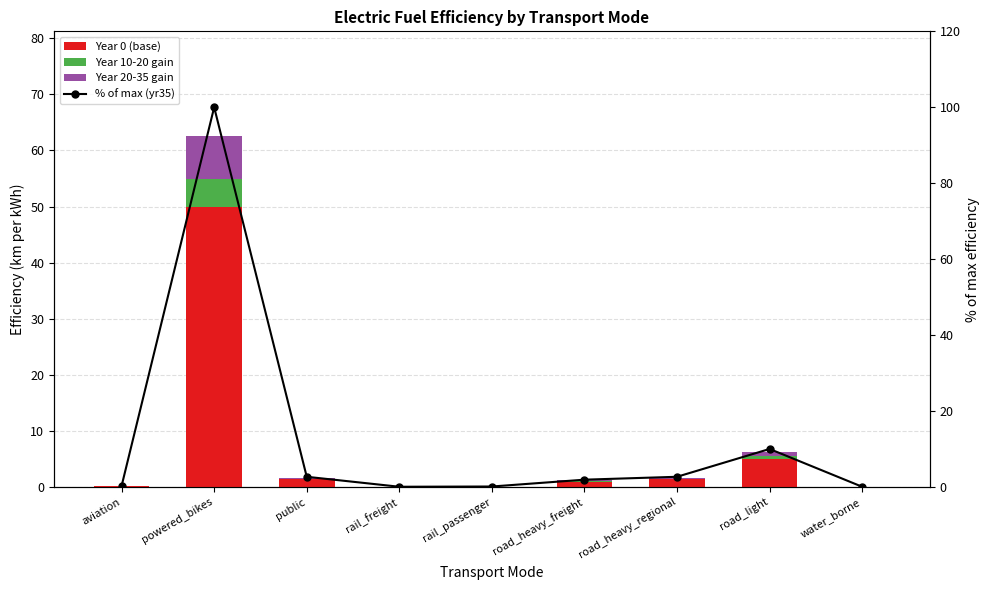

The % of max (yr35) series shows 0.3 at aviation. True or false?

True